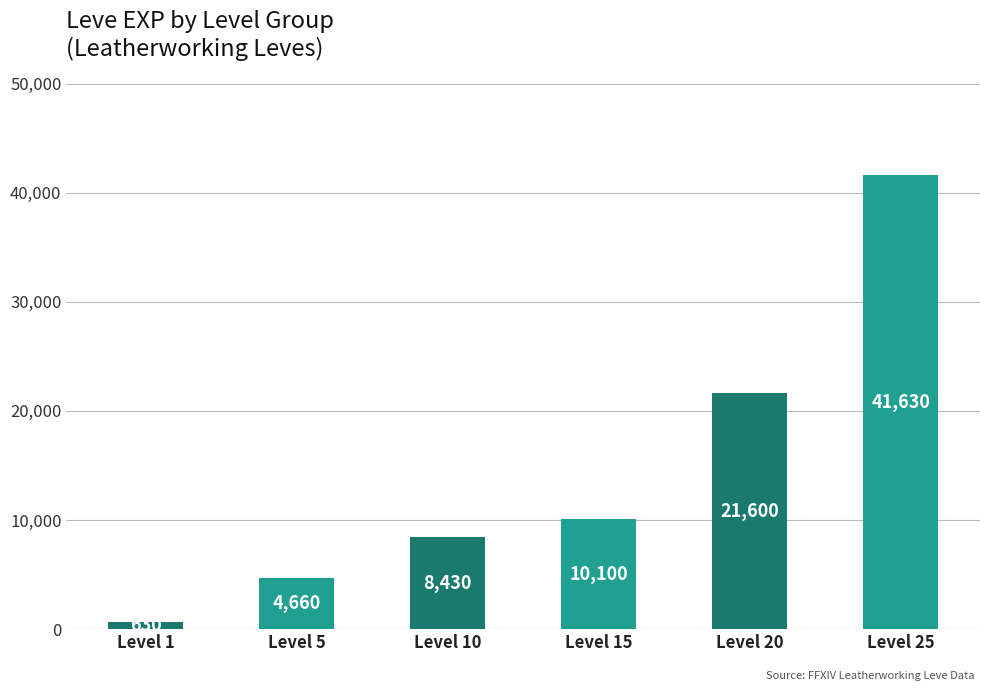

The chart shows a value of 8430 at Level 10. True or false?

True